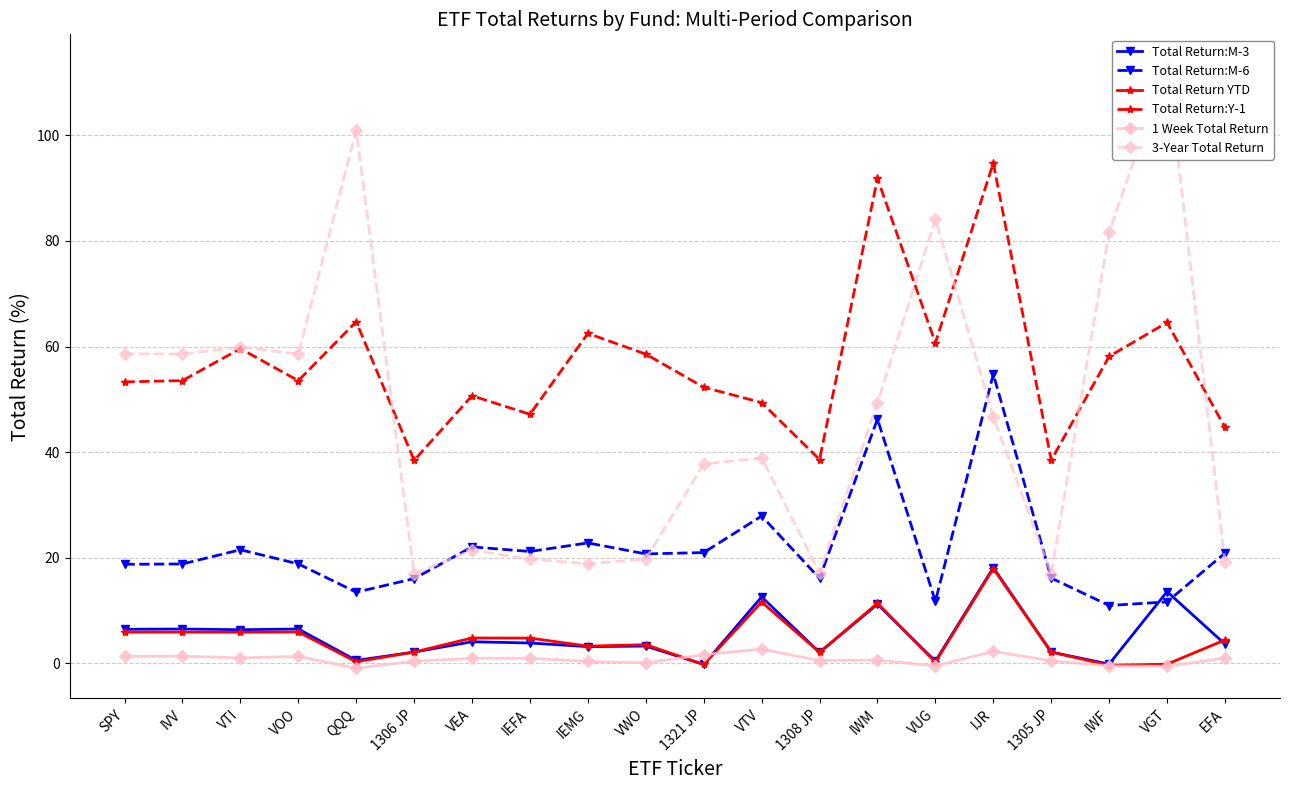

How many lines are shown in the chart?

6